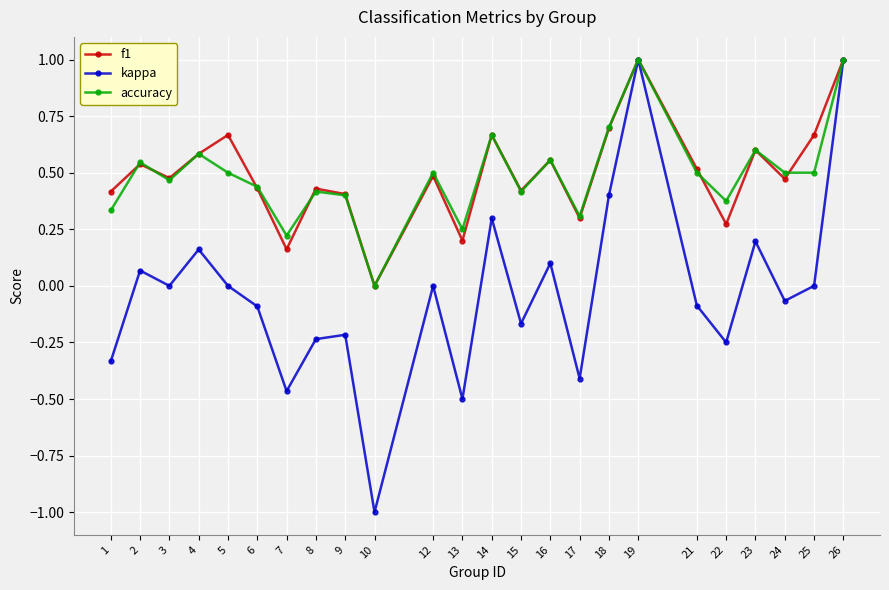

What is the difference between the maximum and minimum values in the accuracy series?

1.0